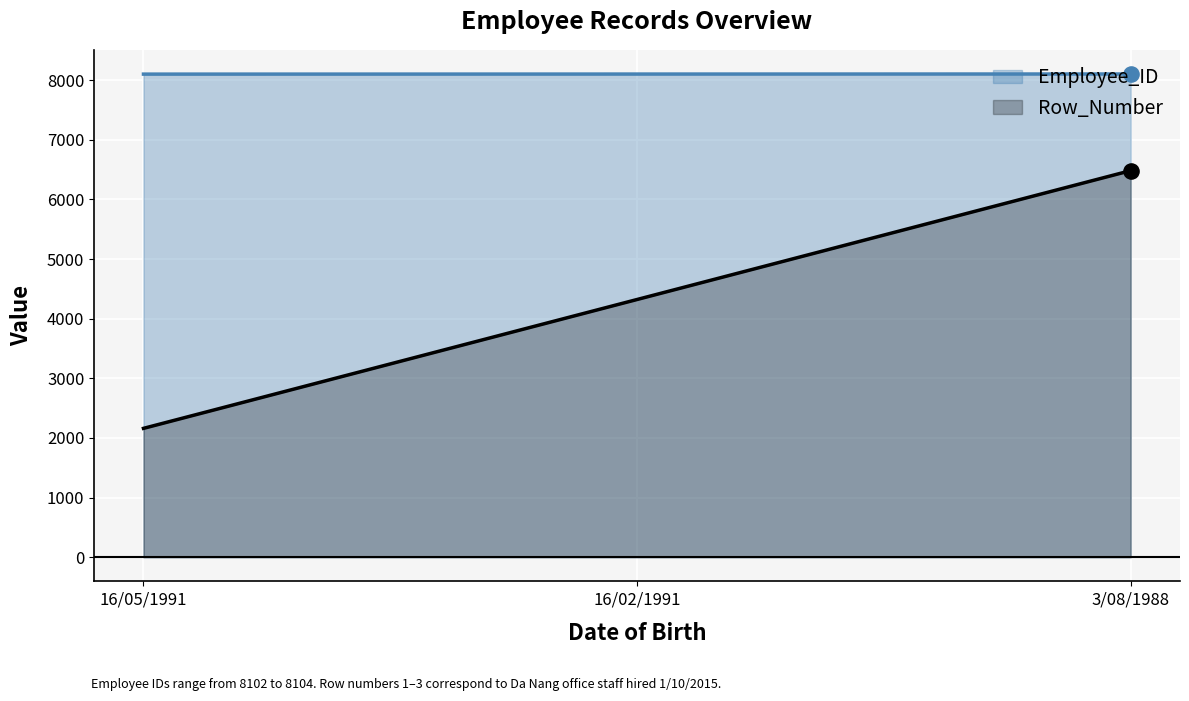

At how many categories does at least one series exceed 6629?

3